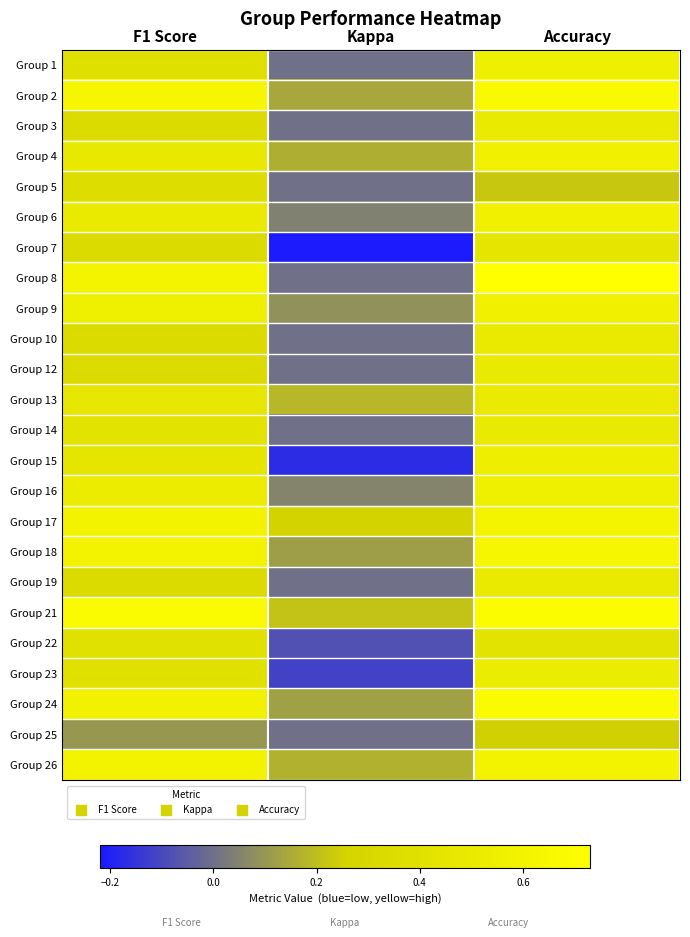

How many categories are shown in the chart?

3